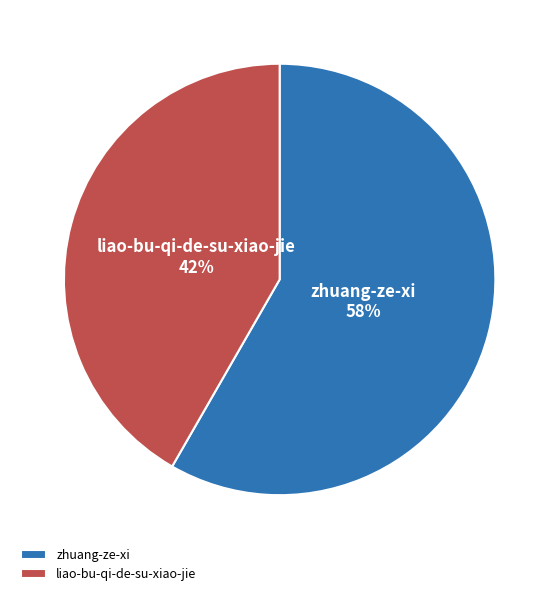

What is the smallest slice in the pie chart?

liao-bu-qi-de-su-xiao-jie